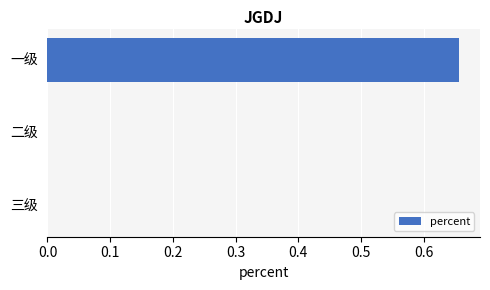

Is it true that the value at 一级 is 1.1?

False